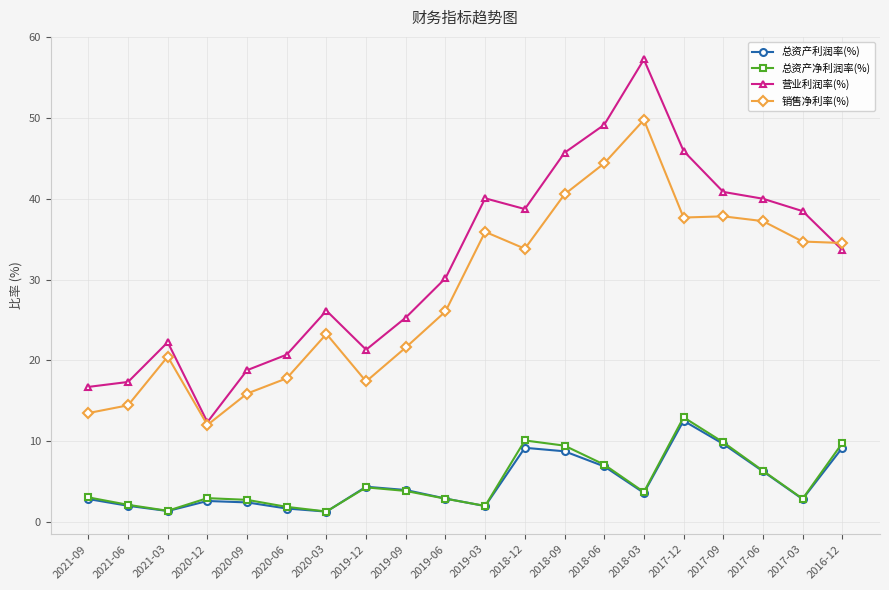

How many data points in 营业利润率(%) are less than 33?

10